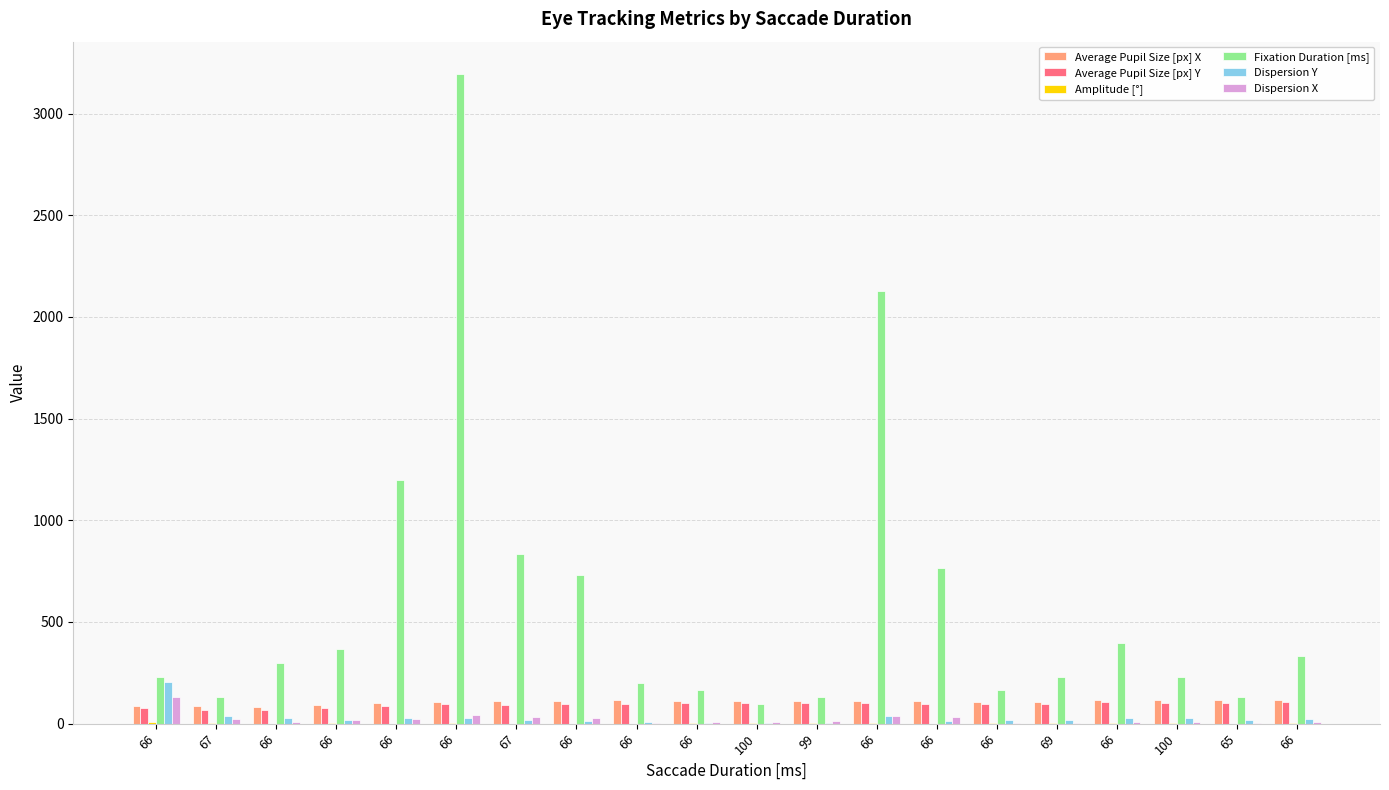

What is the label of the 1st bar from the right?

66